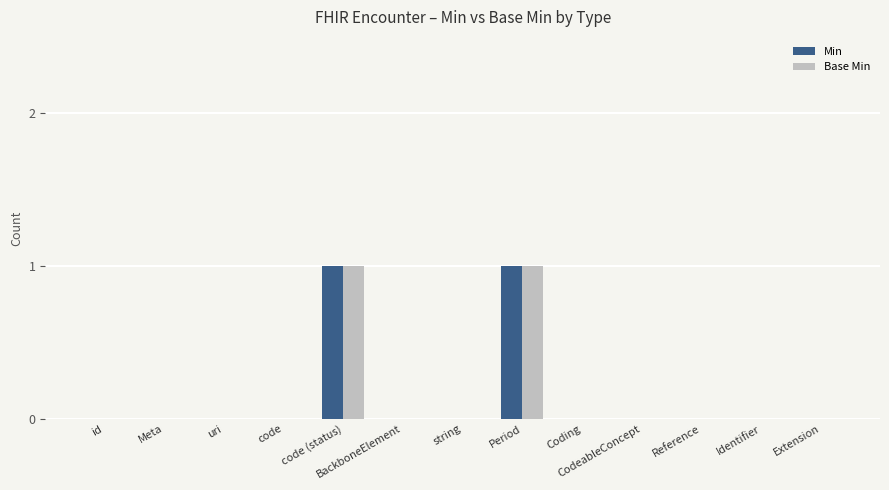

The Min series shows 0 at code. True or false?

True